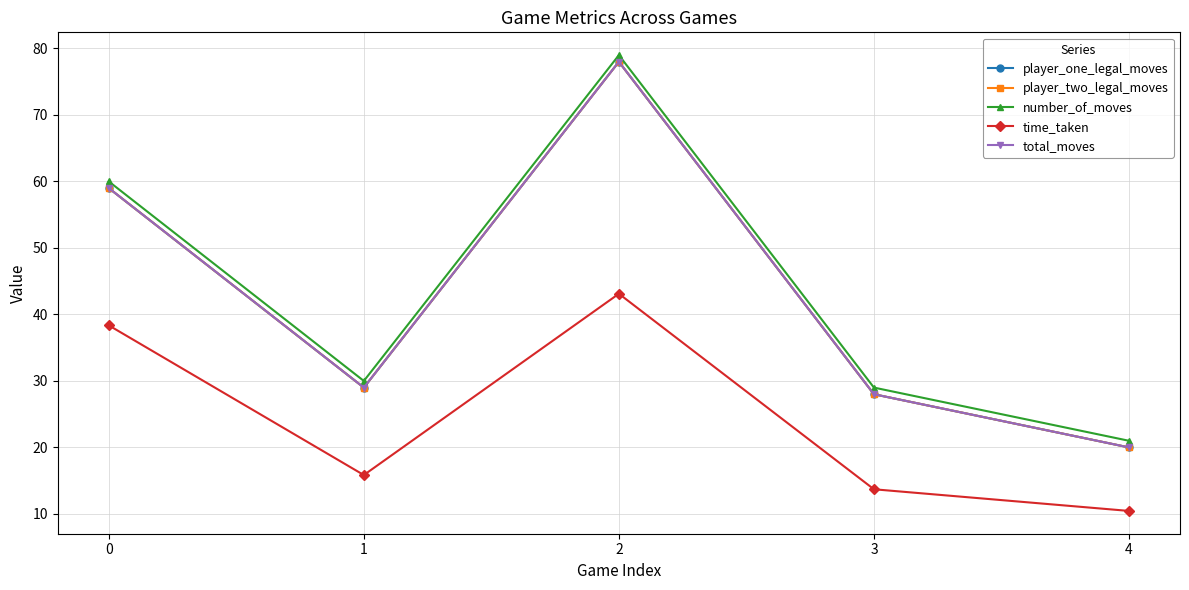

What is the difference between the player_two_legal_moves values at 3 and 1?

1.0